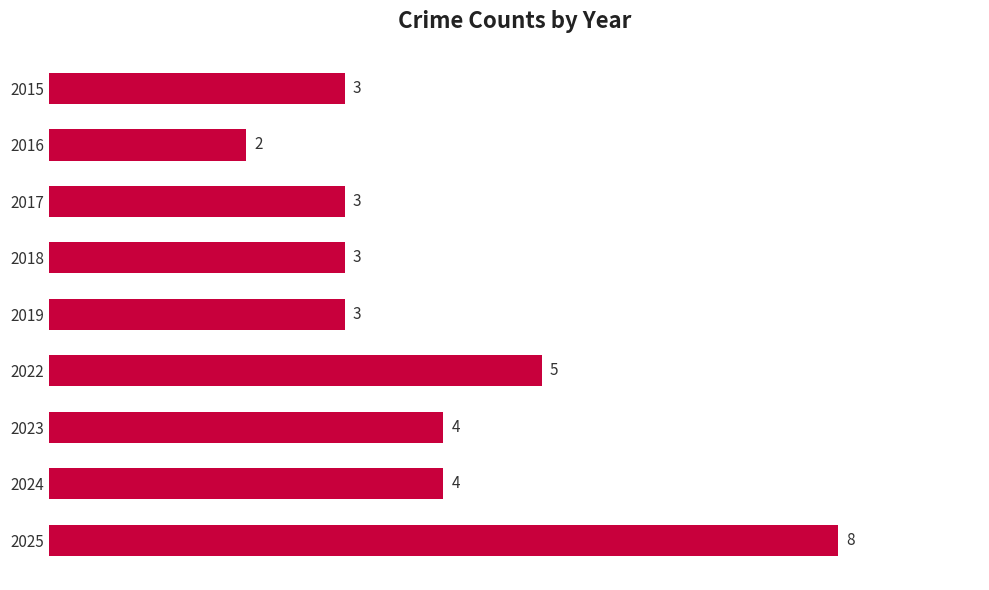

What is the sum of all values?

35